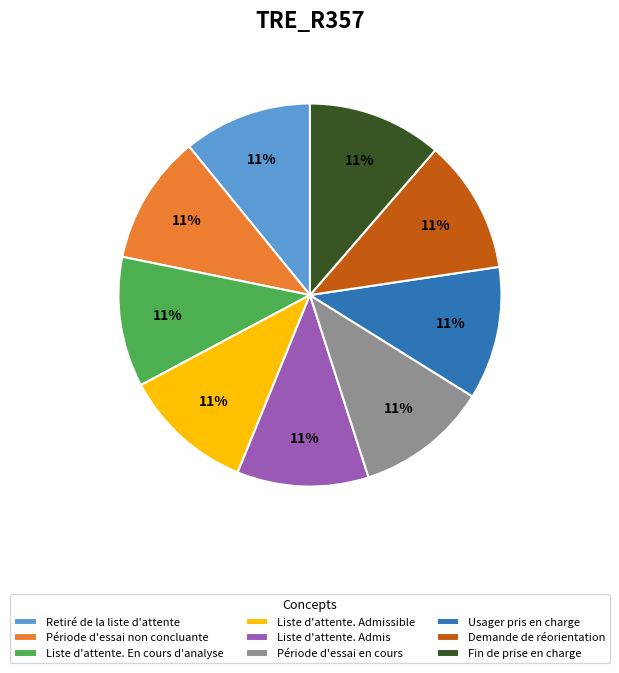

Approximately how many times larger is the value at Période d'essai non concluante compared to Demande de réorientation?

1.0